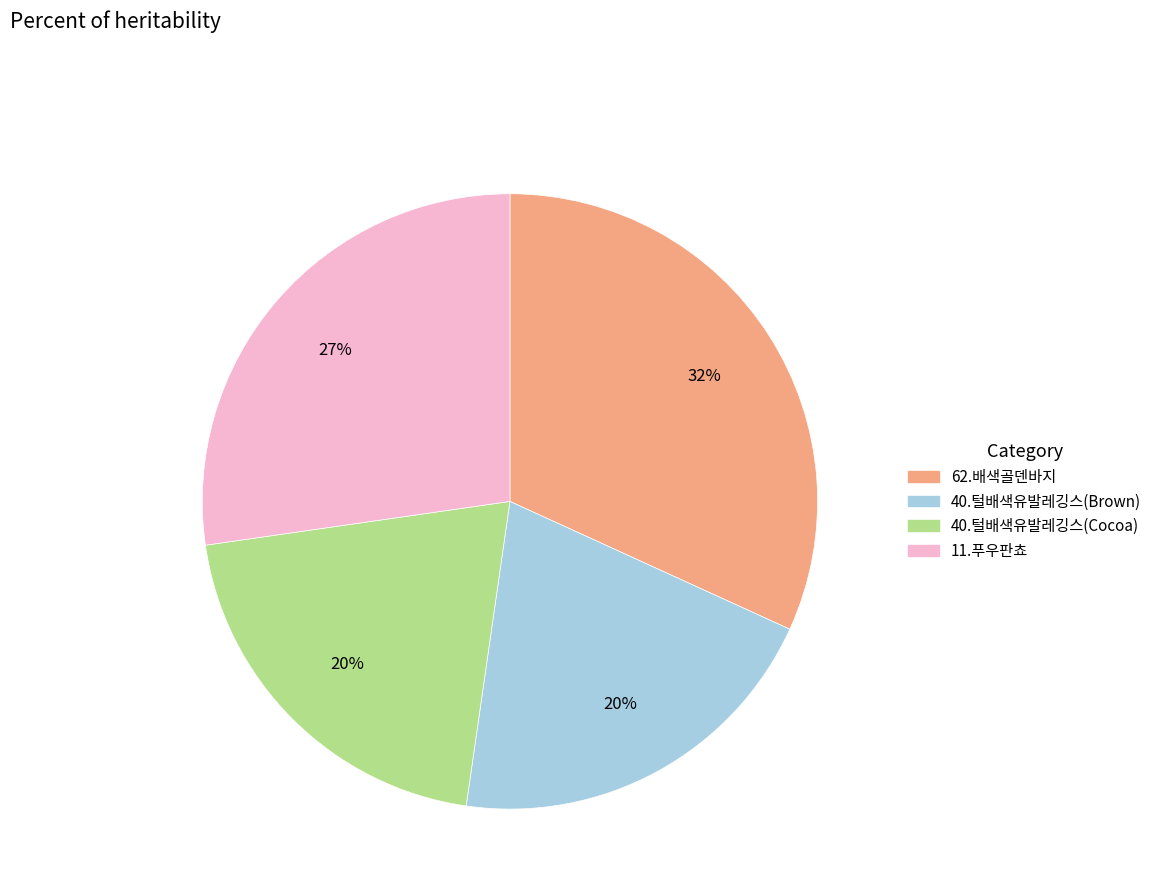

To the nearest percent, what is the average slice percentage?

25%